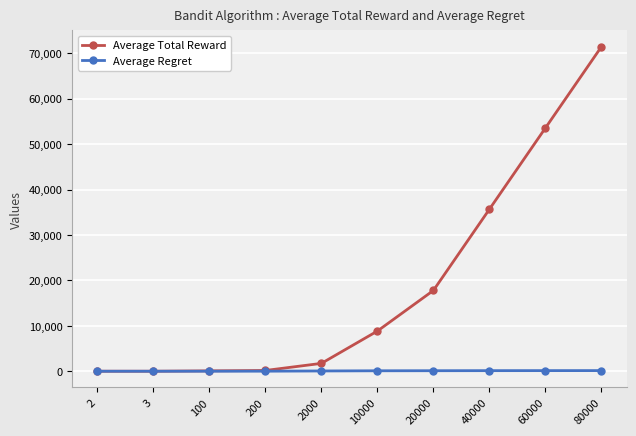

What is the value of the Average Regret point at the 5th from the left?

59.1